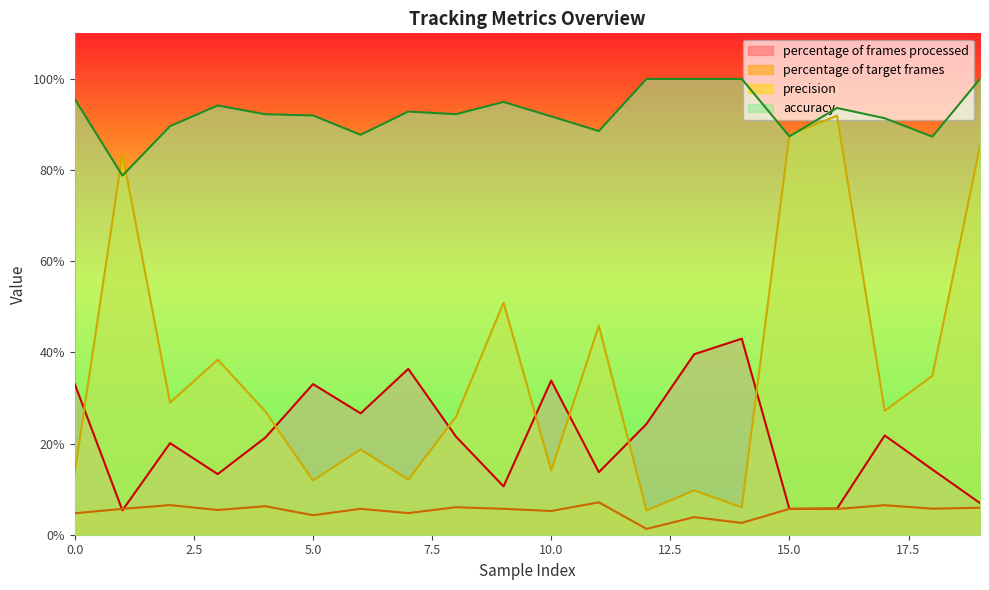

What is the smallest value displayed?

1.3